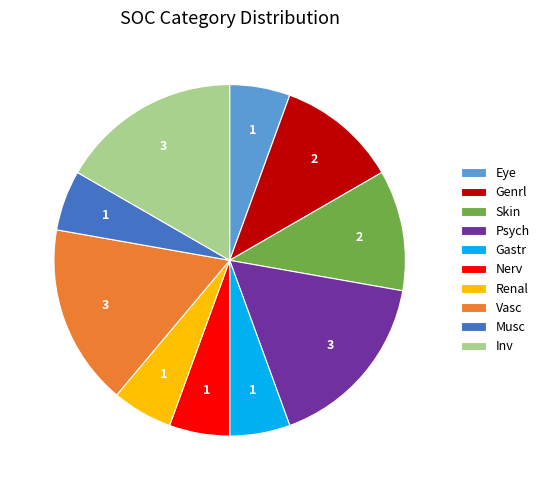

Is the sum of Skin and Vasc greater than half?

No